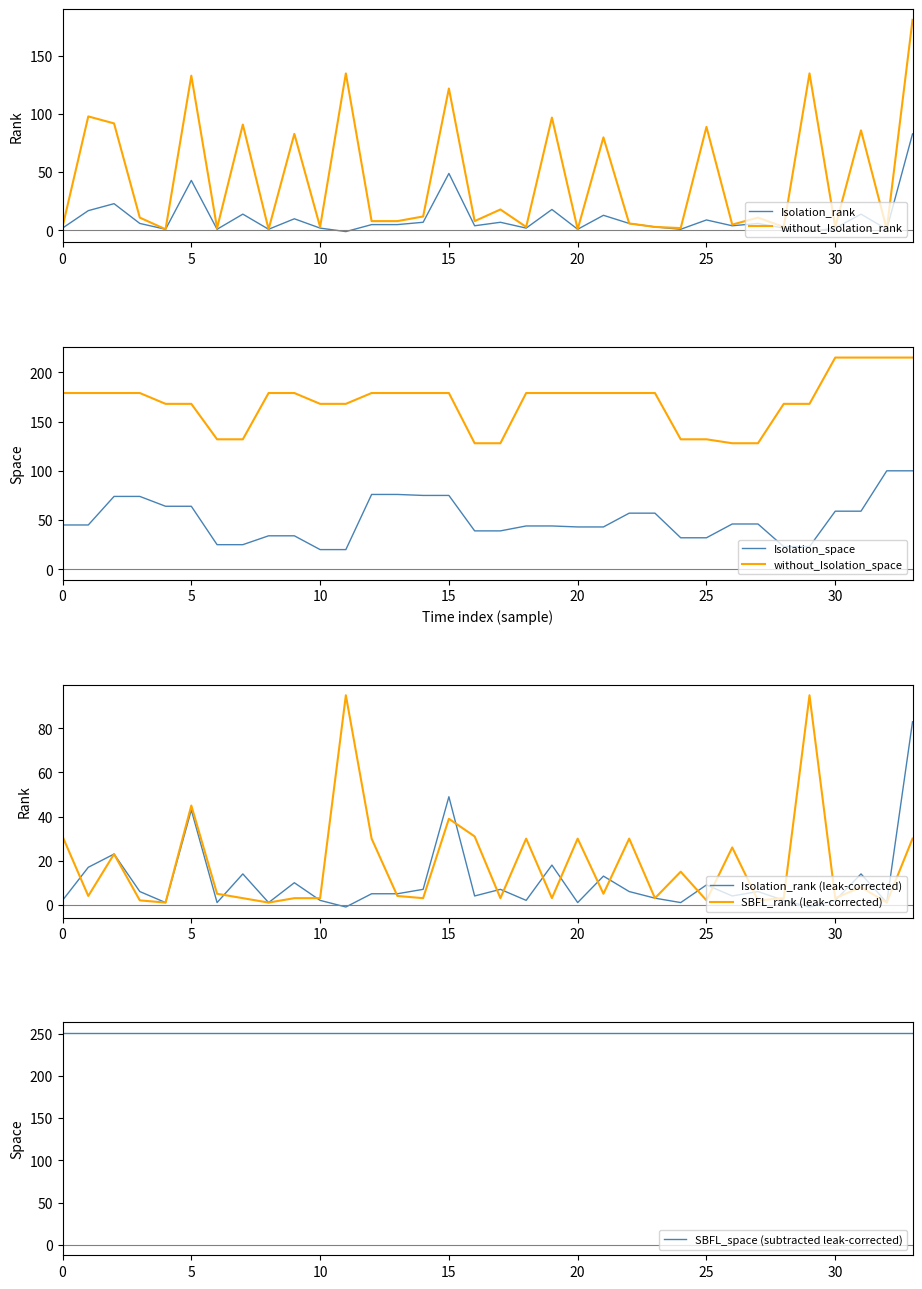

The value of without_Isolation_rank at 17 is 18. True or false?

True